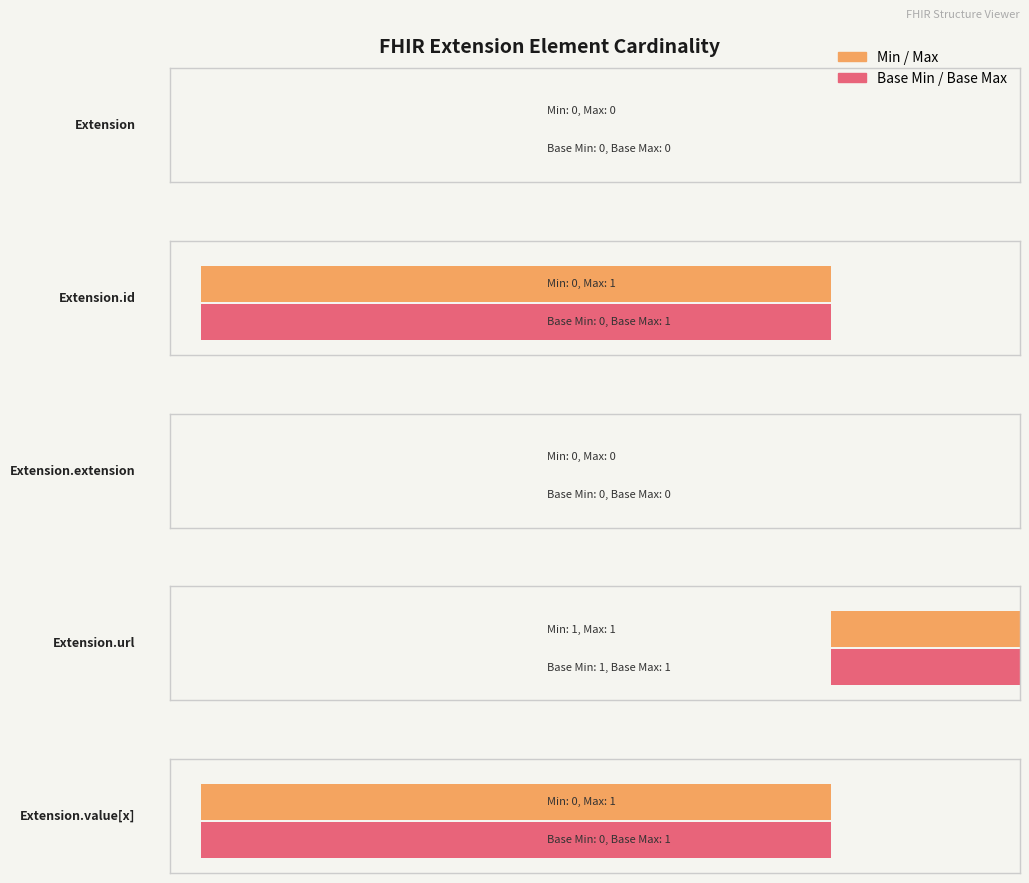

Which category has the highest value in the Base Min series?

Extension.url